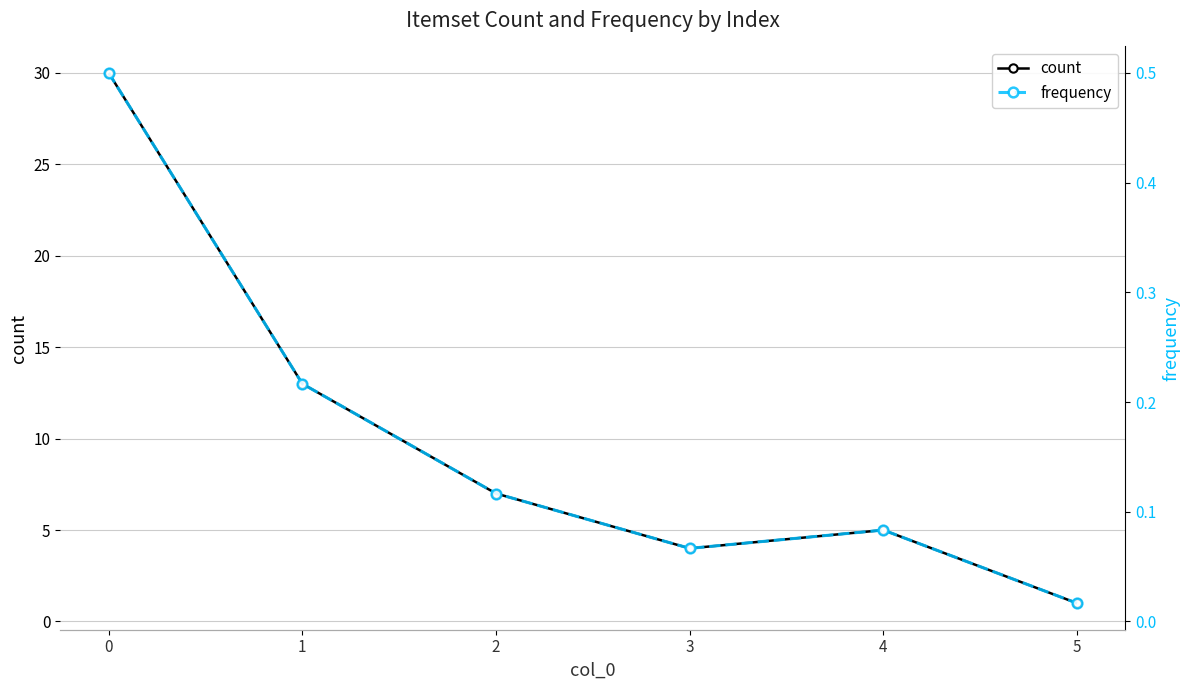

How many data points does each series have?

6